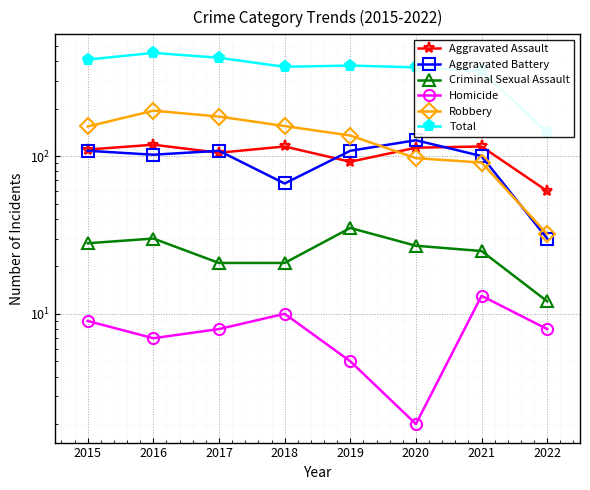

Reading right to left, extract all data points from this chart.

Aggravated Assault: 60	115	113	92	115	105	118	110
Aggravated Battery: 30	100	126	108	67	108	102	108
Criminal Sexual Assault: 12	25	27	35	21	21	30	28
Homicide: 8	13	2	5	10	8	7	9
Robbery: 32	91	97	135	155	178	194	154
Total: 142	344	365	375	368	420	451	409